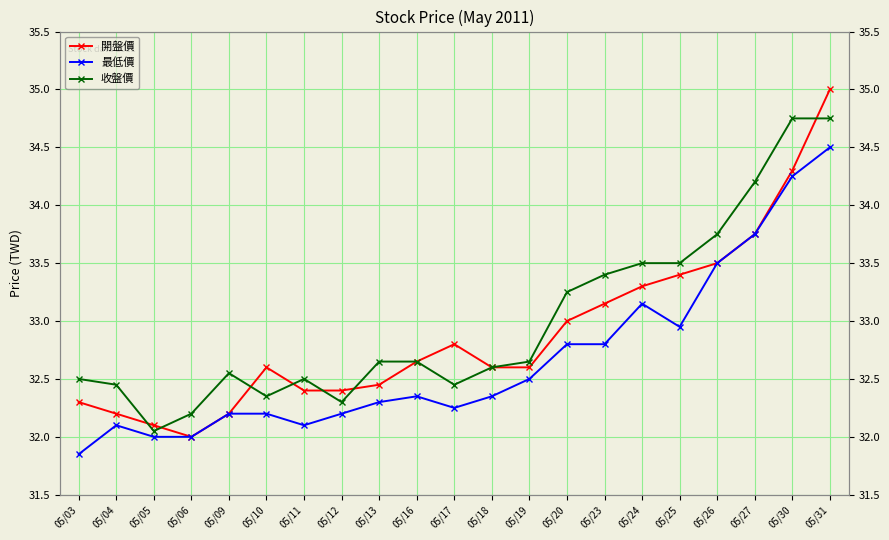

True or false: 開盤價 has more than 1 interior local peaks.

True